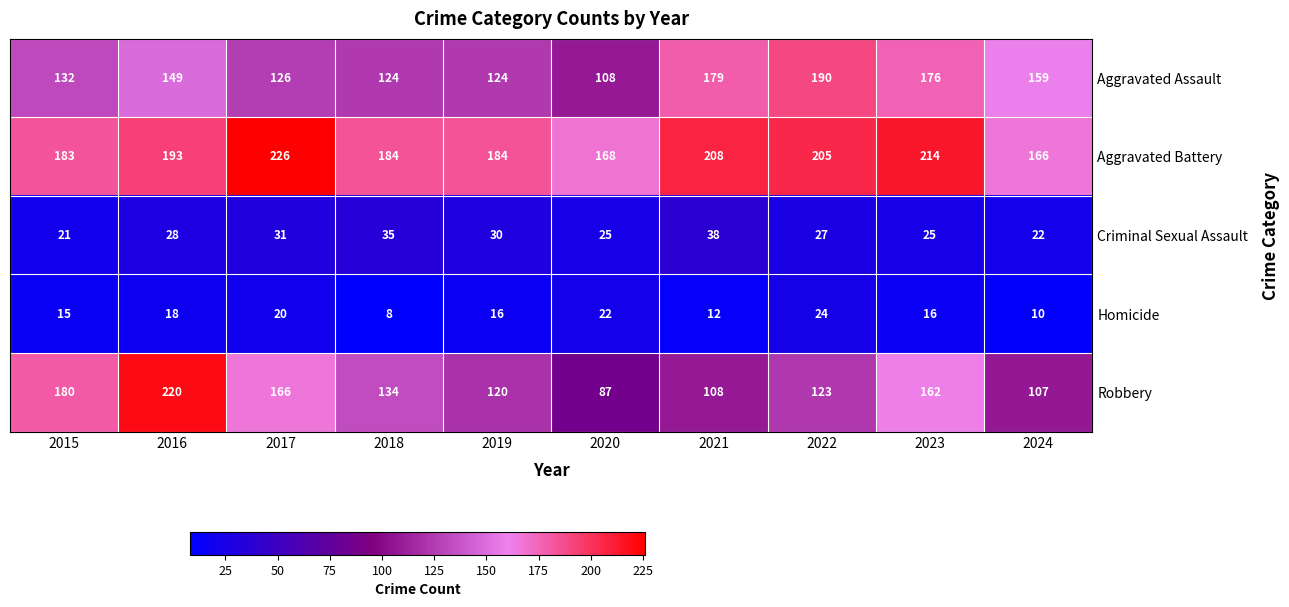

Is it true that Aggravated Assault equals 124 at 2019?

True